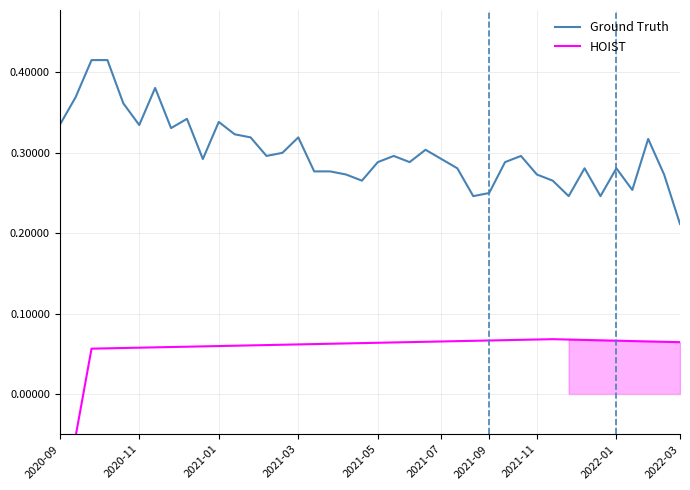

List the series in order of their overall mean, highest first.

Ground Truth, HOIST